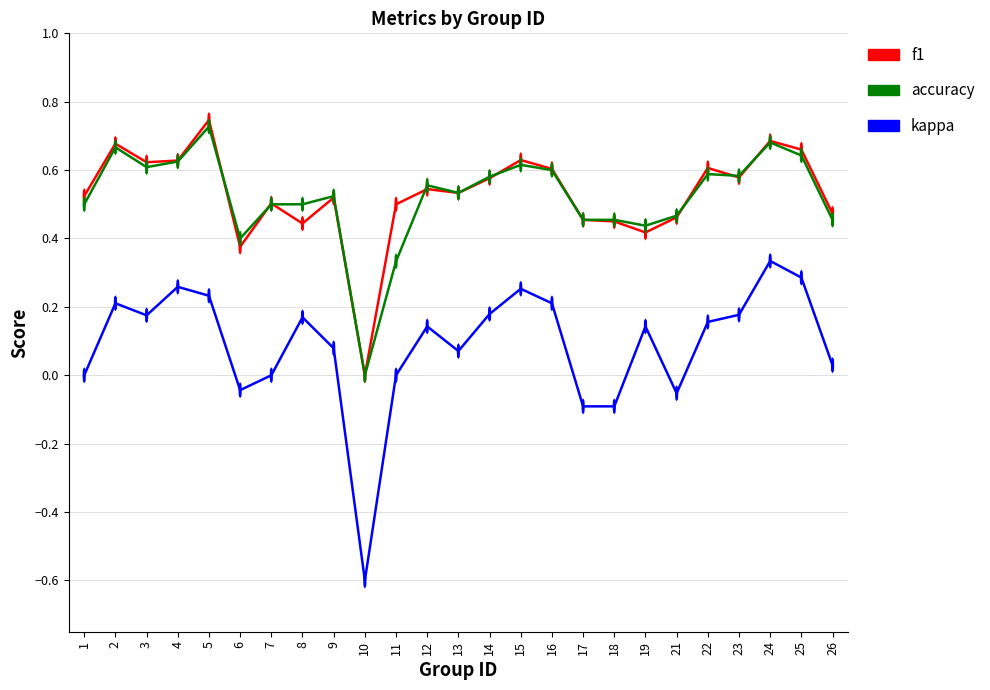

What is the lowest value of the kappa series?

-0.6